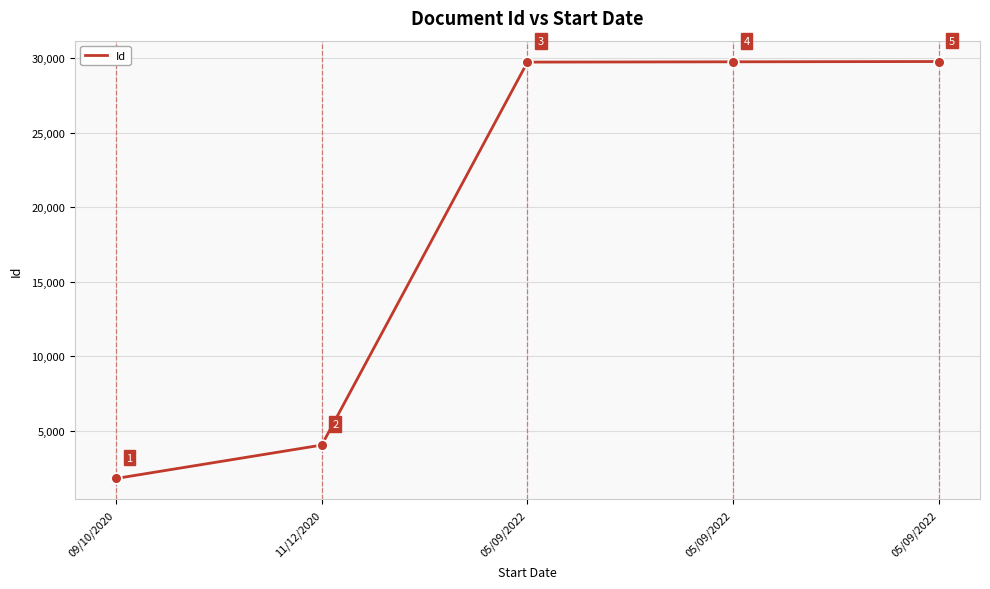

What is the ratio of the value at 05/09/2022 to the value at 11/12/2020?

7.4